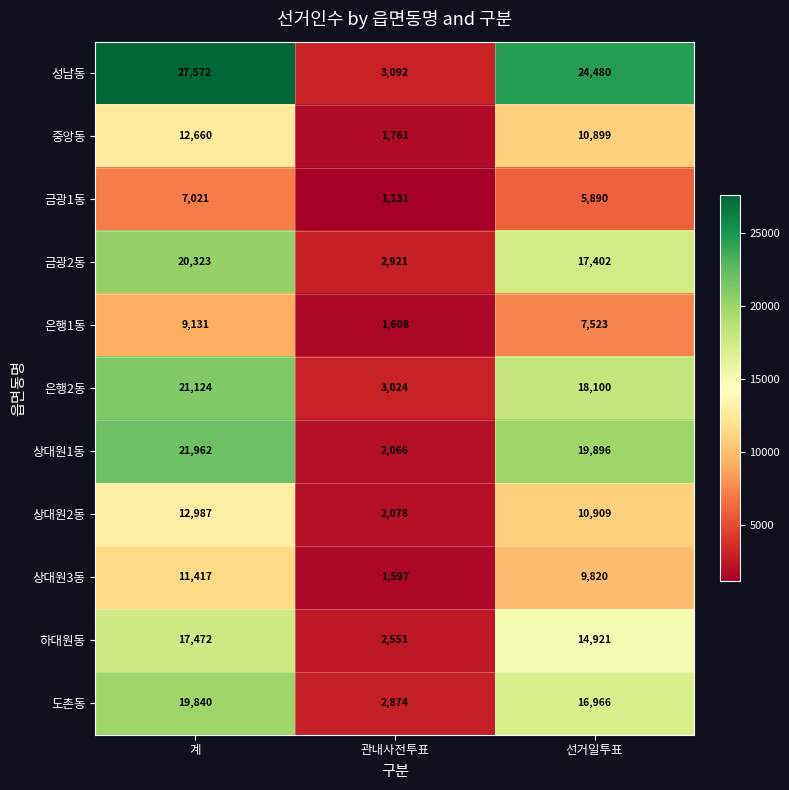

The value of 은행2동 at 계 is 21124. True or false?

True